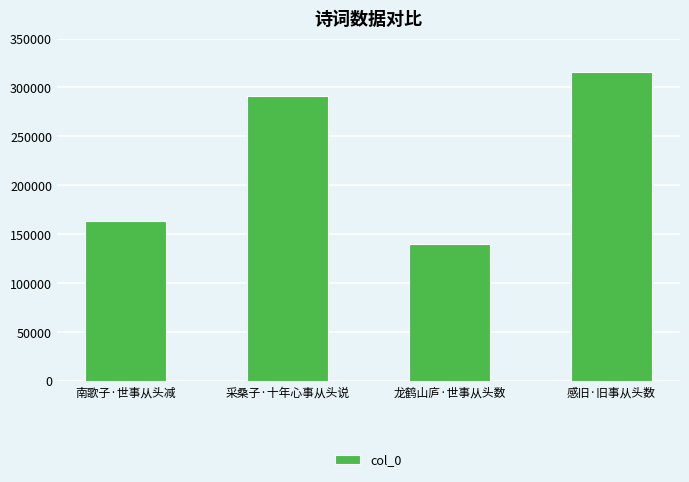

Where is the data nearest to the value 227862?

采桑子·十年心事从头说